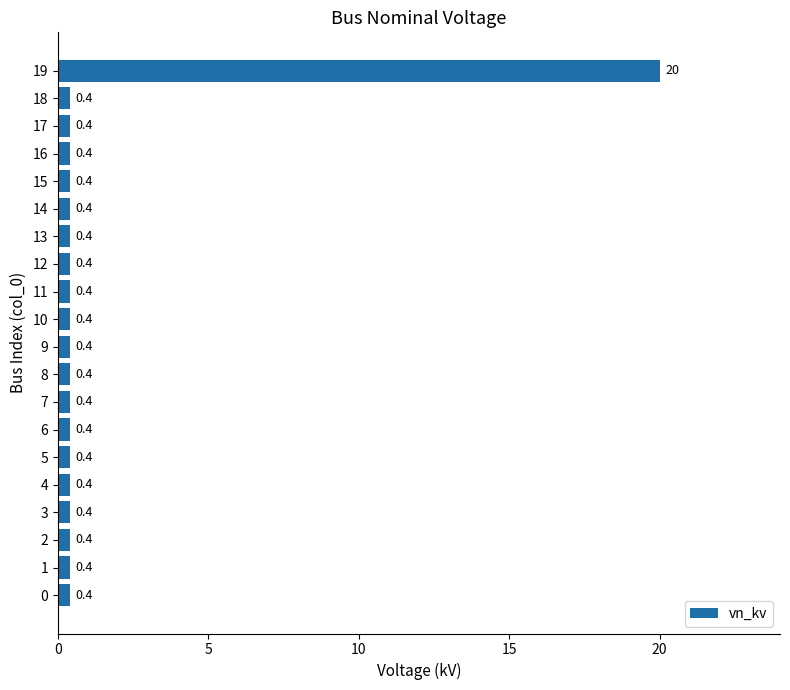

Reading bottom to top, extract all data points from this chart.

0=0.4	1=0.4	2=0.4	3=0.4	4=0.4	5=0.4	6=0.4	7=0.4	8=0.4	9=0.4	10=0.4	11=0.4	12=0.4	13=0.4	14=0.4	15=0.4	16=0.4	17=0.4	18=0.4	19=20.0